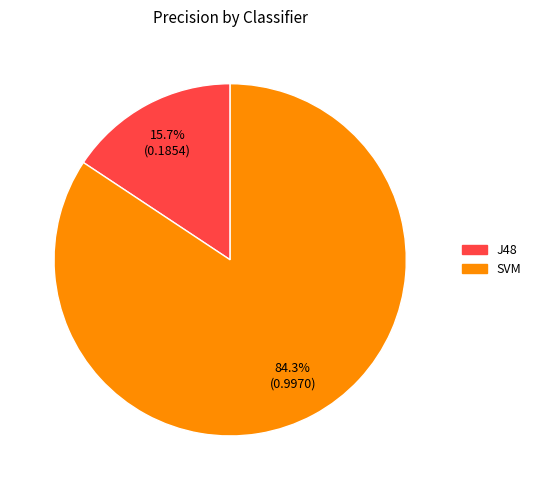

True or false: SVM accounts for 84% of the total.

True